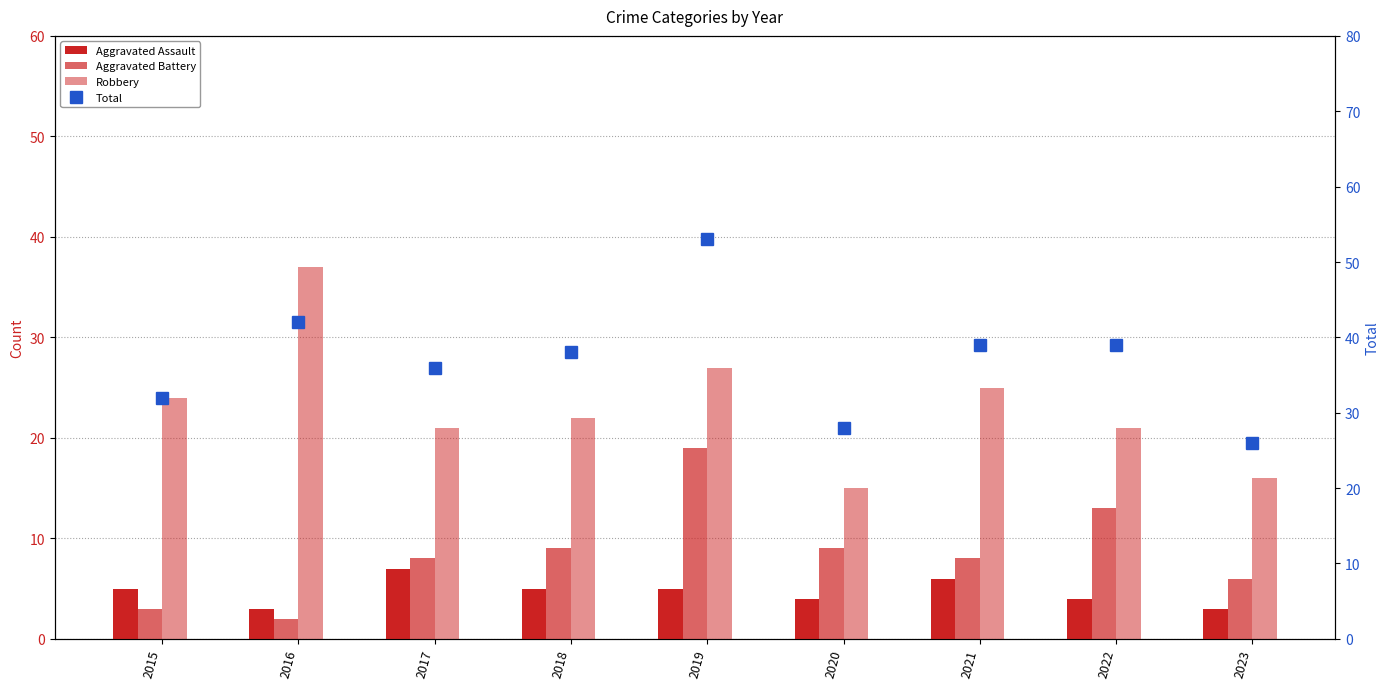

Are the bars grouped side by side (vs. stacked)?

Yes